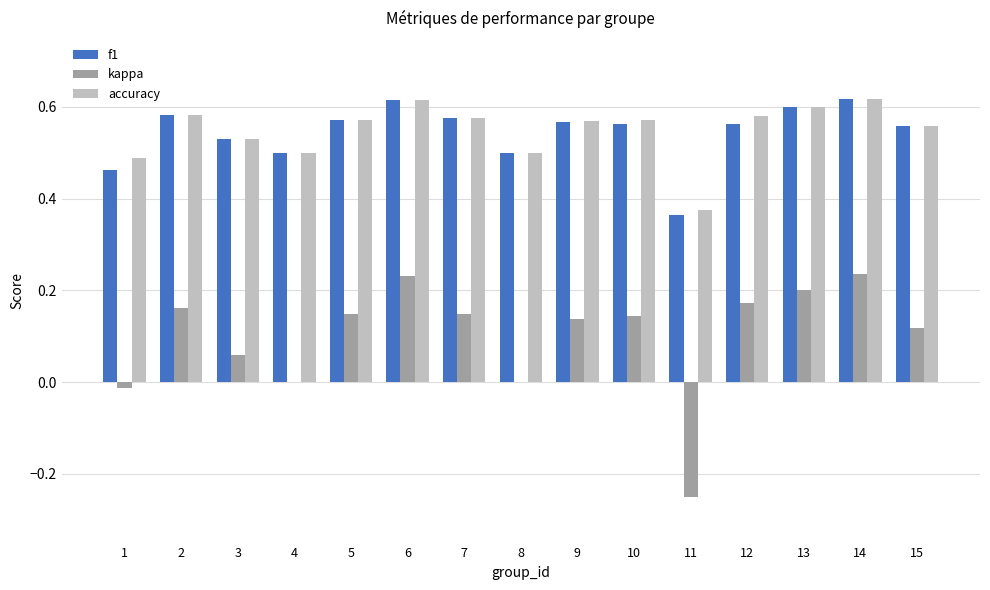

Which series changed the most between 3 and 6?

kappa